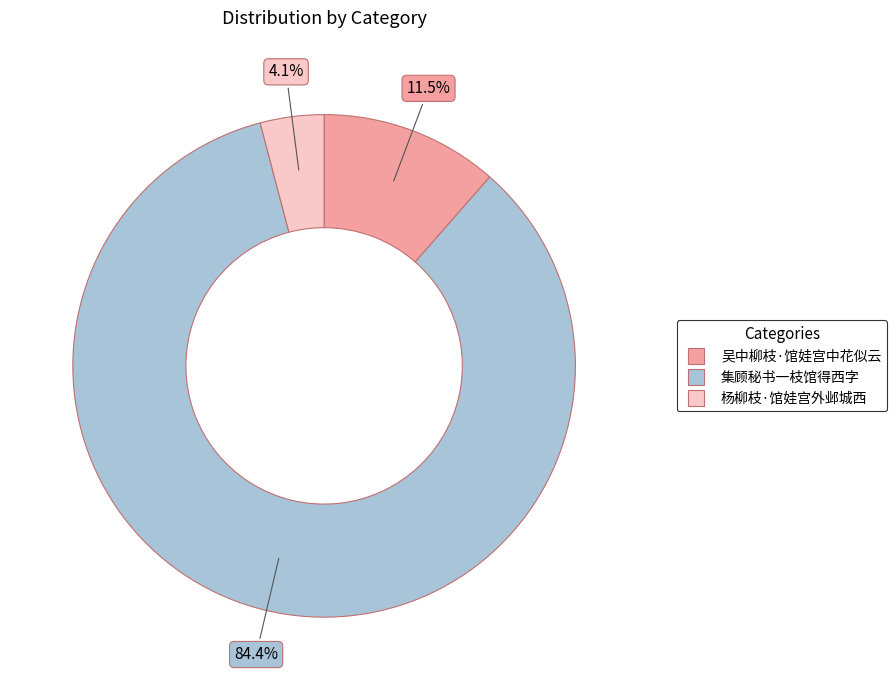

Is it true that 集顾秘书一枝馆得西字 is 84% of the pie?

True